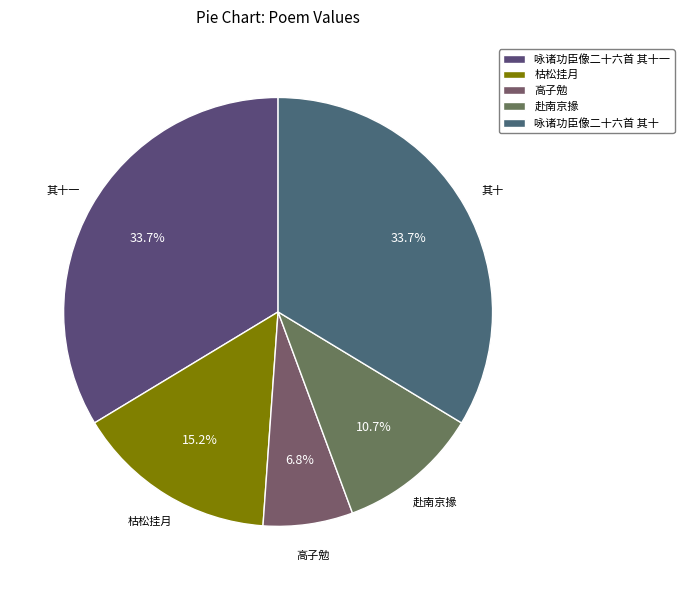

What percentage is NOT represented by 咏诸功臣像二十六首 其十一?

66.3%